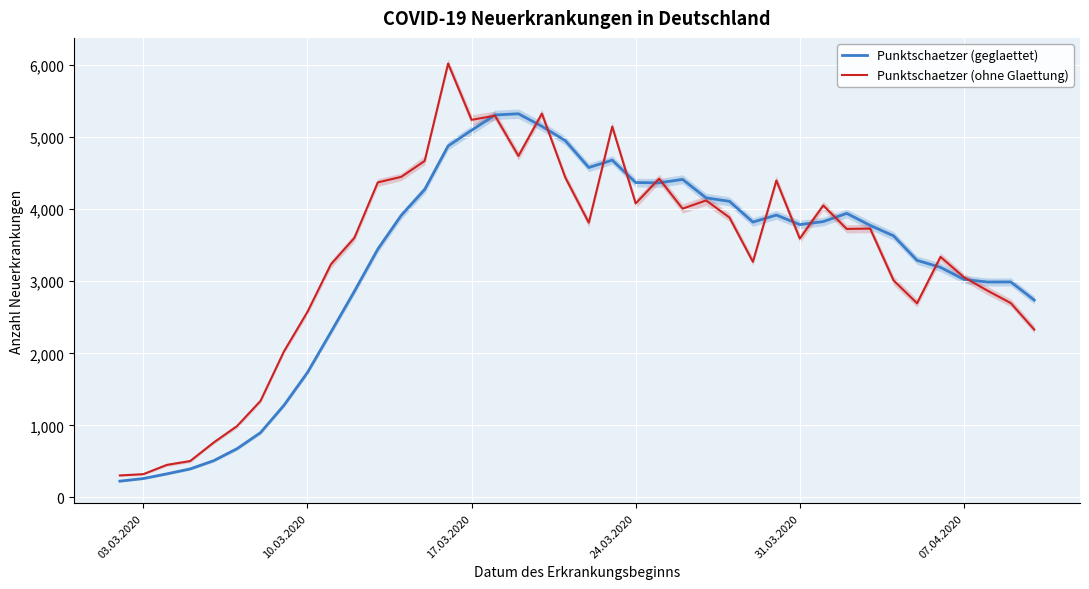

List the series in order of their overall mean, highest first.

Punktschaetzer (ohne Glaettung), Punktschaetzer (geglaettet)